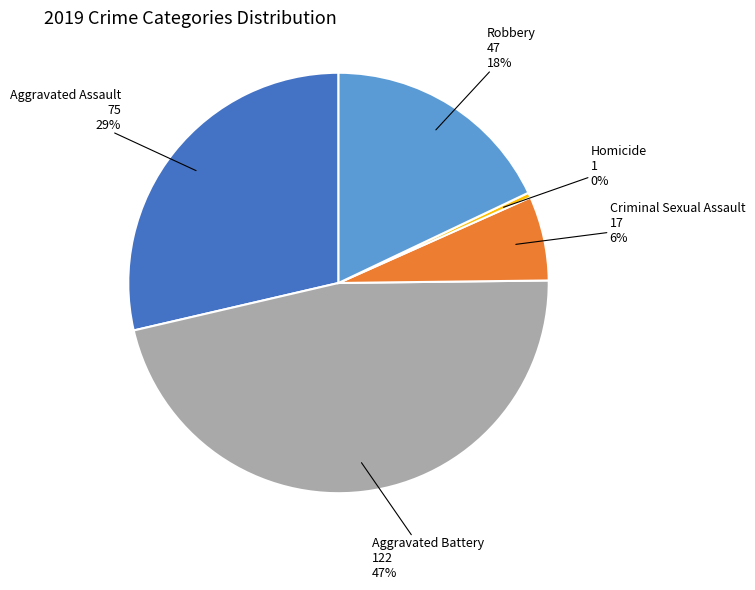

What is the largest slice in the pie chart?

Aggravated Battery